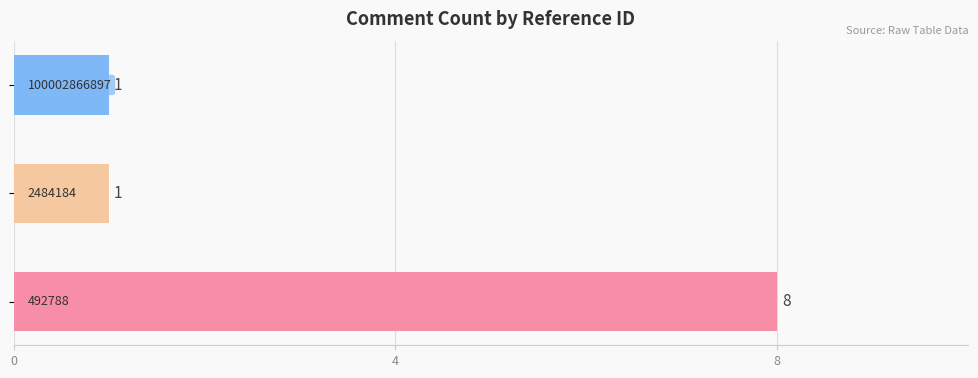

What is the sum of all values?

10